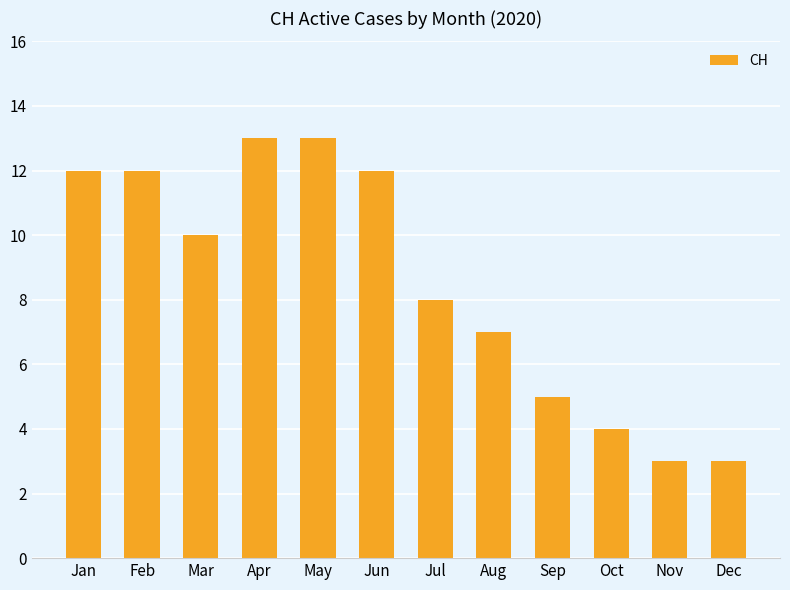

What is the smallest value displayed?

3